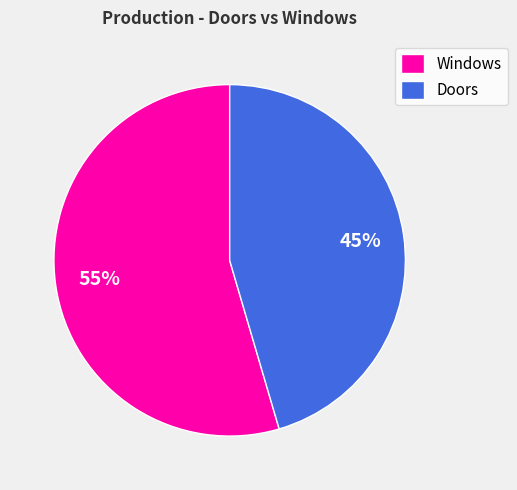

How many segments does this pie chart have?

2